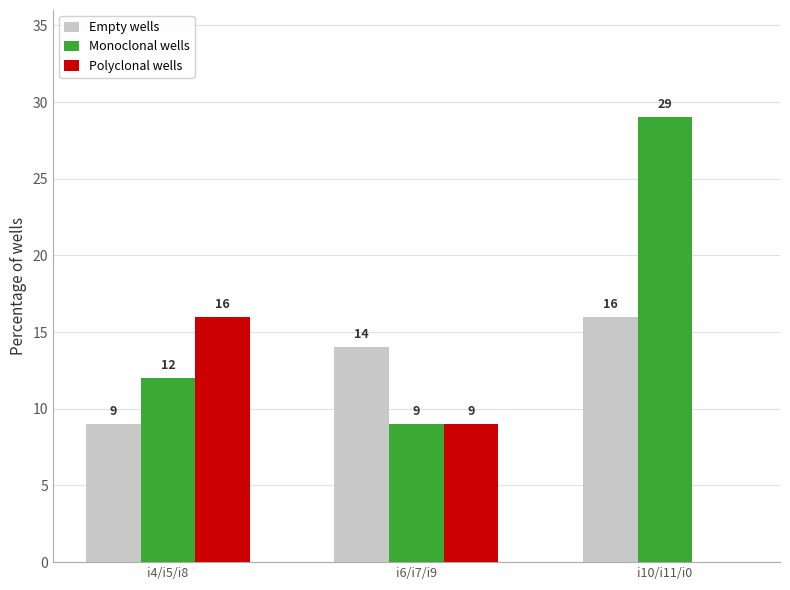

Is it true that Empty wells equals 9 at i4/i5/i8?

True